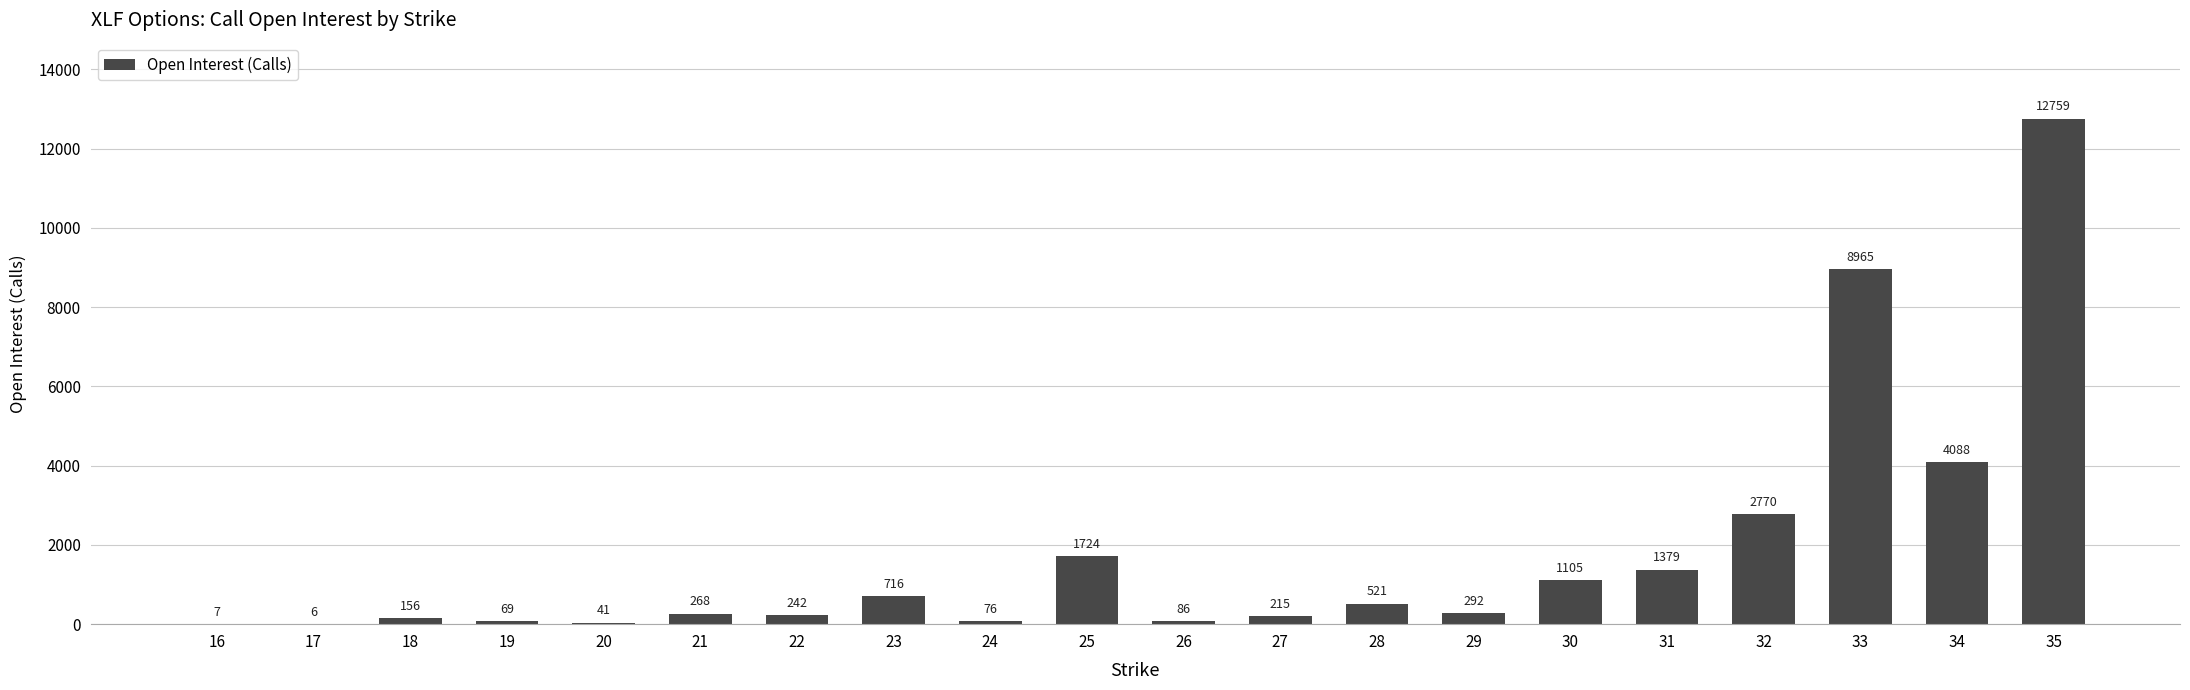

At which label is the value closest to 6382?

34